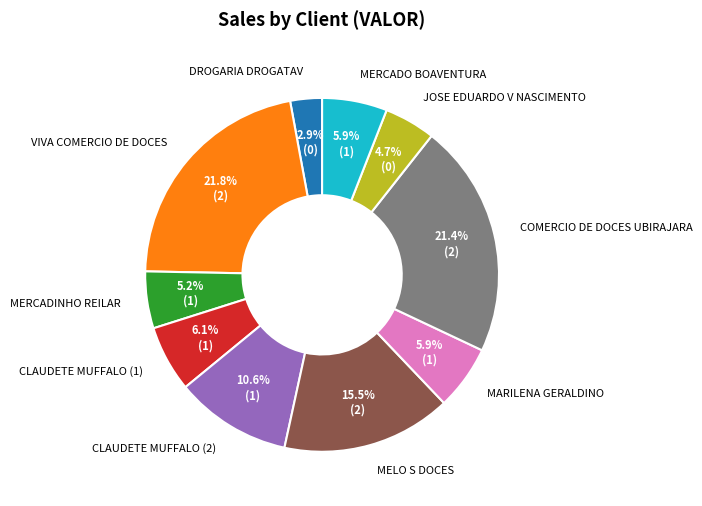

To the nearest percent, what is the difference between the MERCADINHO REILAR and MARILENA GERALDINO slice percentages?

1%